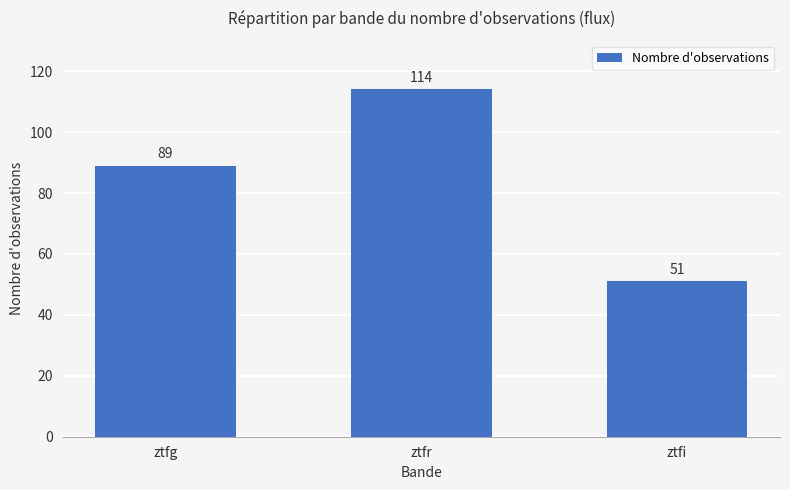

What is the difference between the maximum and minimum values?

63